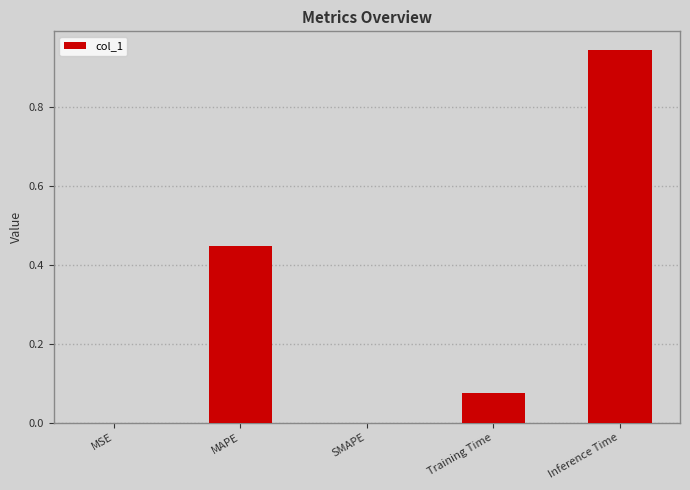

Between SMAPE and Inference Time, which is larger?

Inference Time